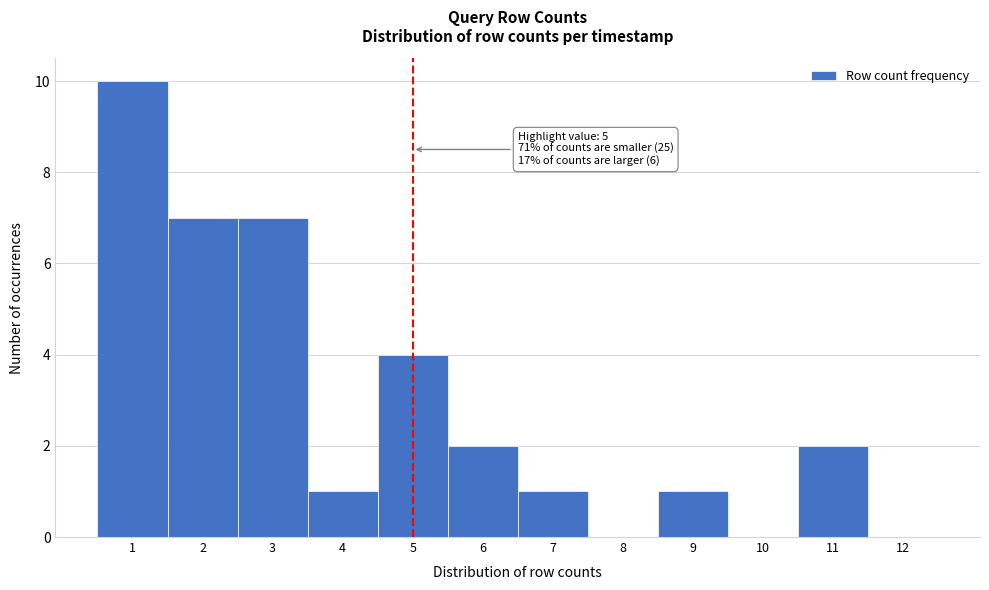

Over which range of the x-axis is the bar tallest?

0.5 to 1.5